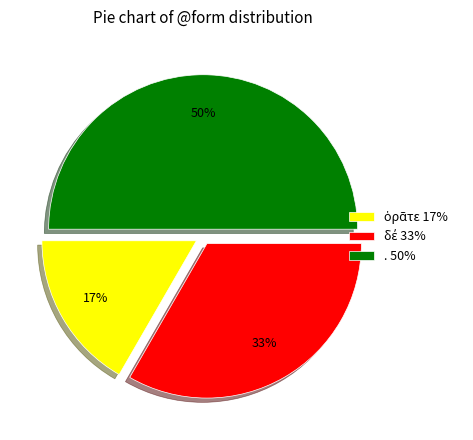

To the nearest percent, what is the average slice percentage?

33%